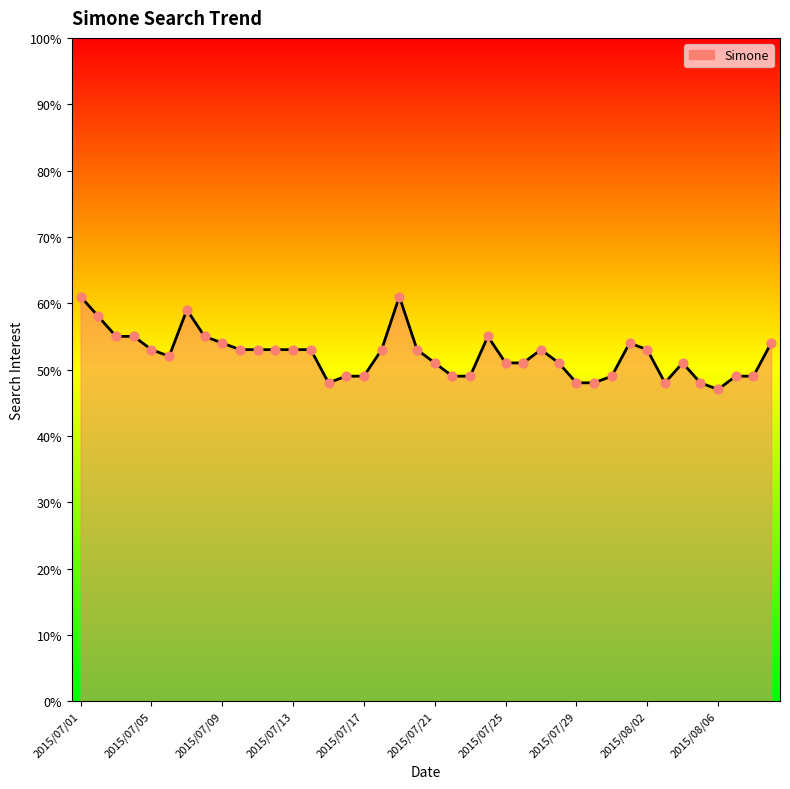

Approximately how many times larger is the value at 2015/07/11 compared to 2015/07/01?

0.9